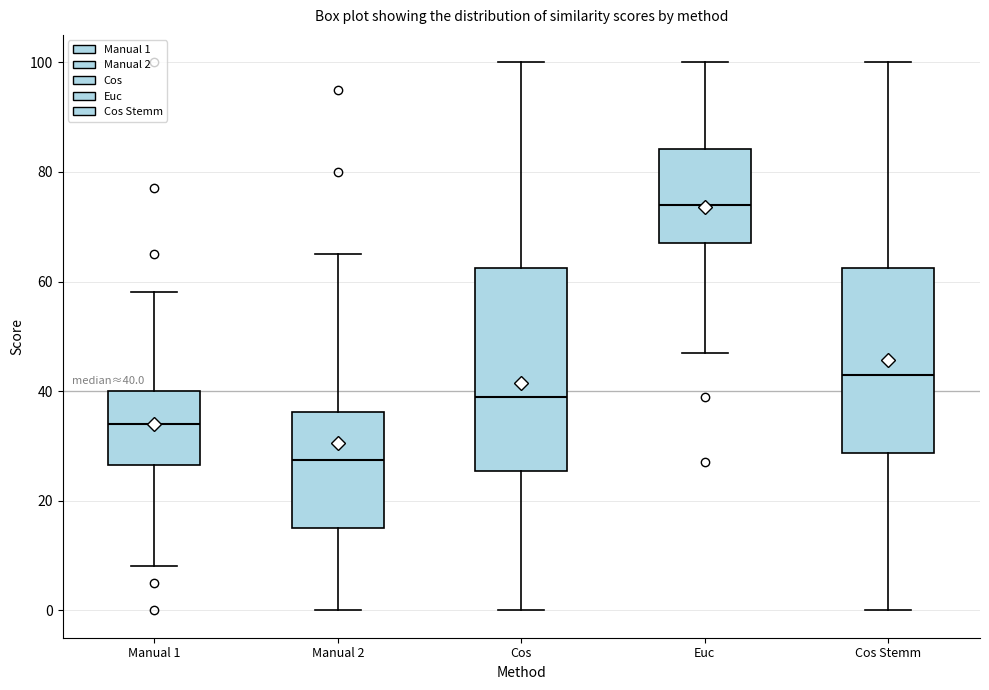

Which box has the highest median line?

Euc